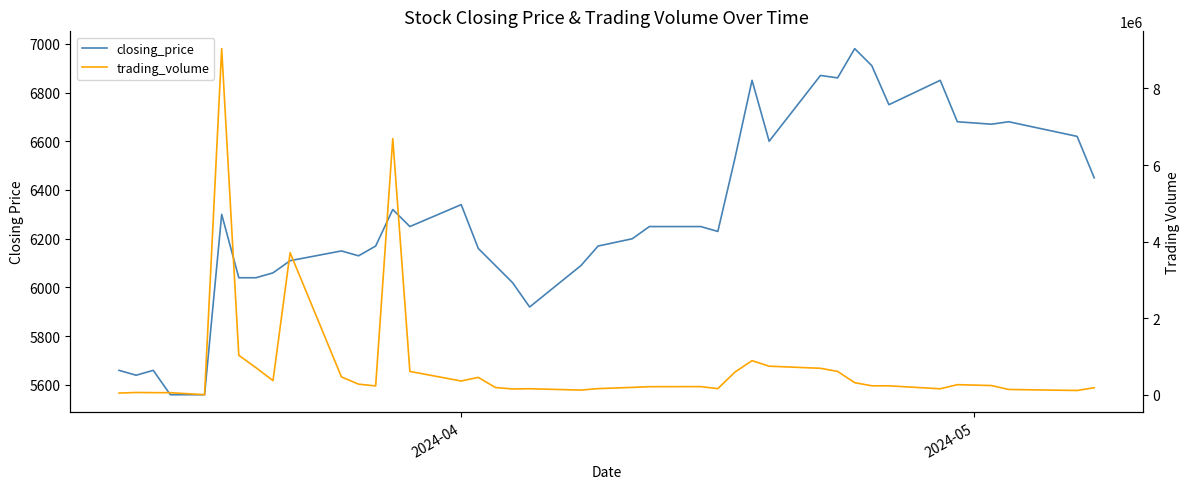

What is the minimum value for closing_price?

5560